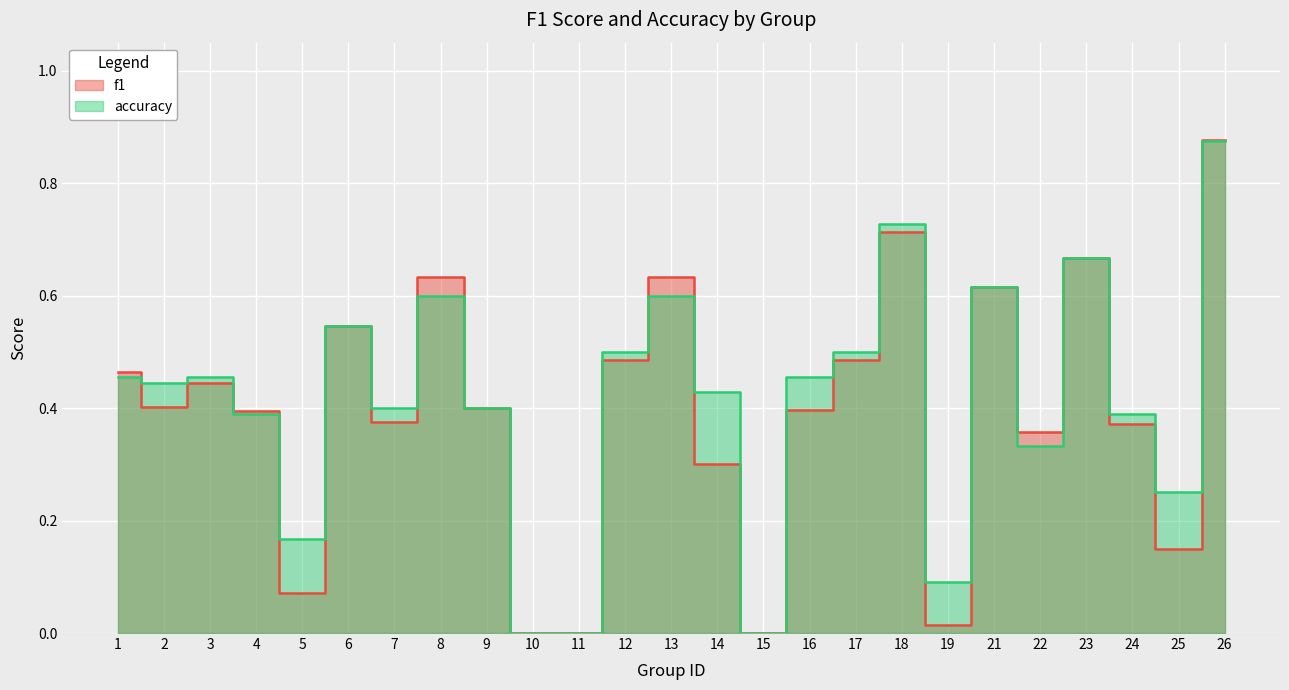

How many times do accuracy and f1 cross each other?

7